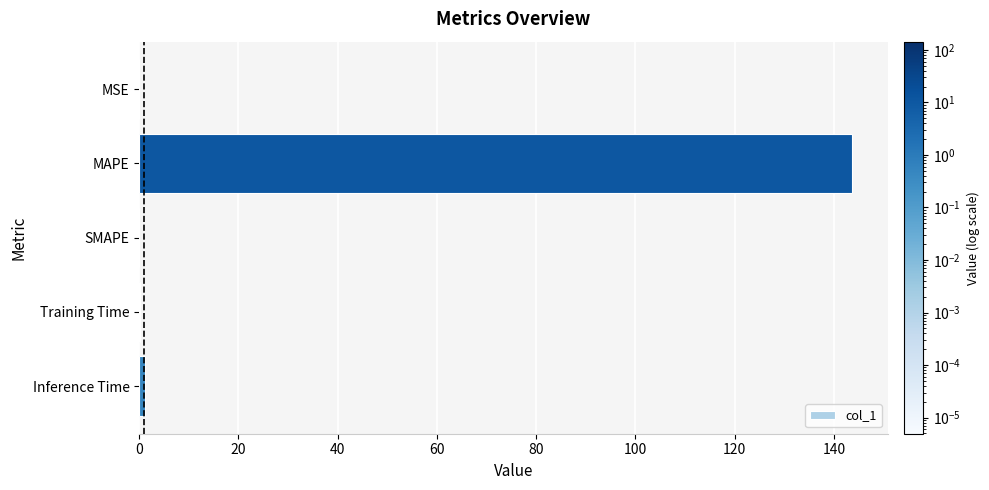

What is the change in value from MAPE to SMAPE?

-143.7